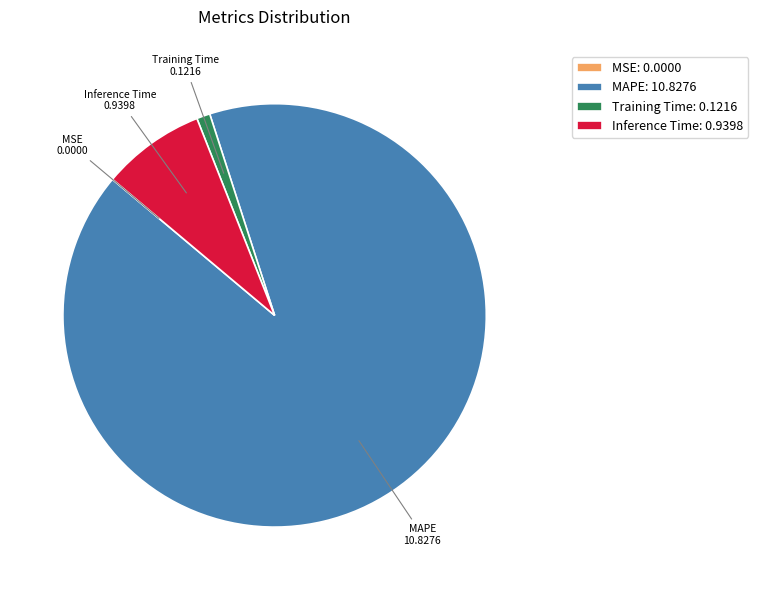

True or false: Training Time accounts for 1% of the total.

True